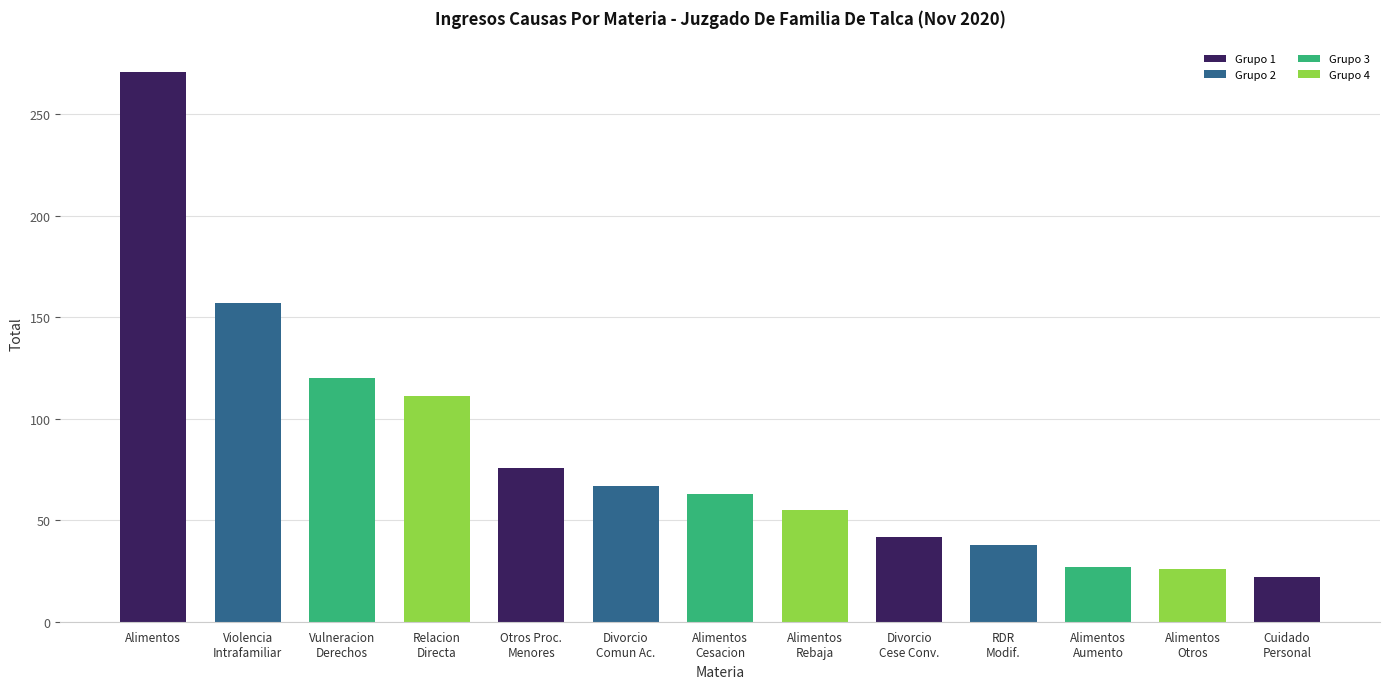

What is the difference between the second highest and minimum values?

135